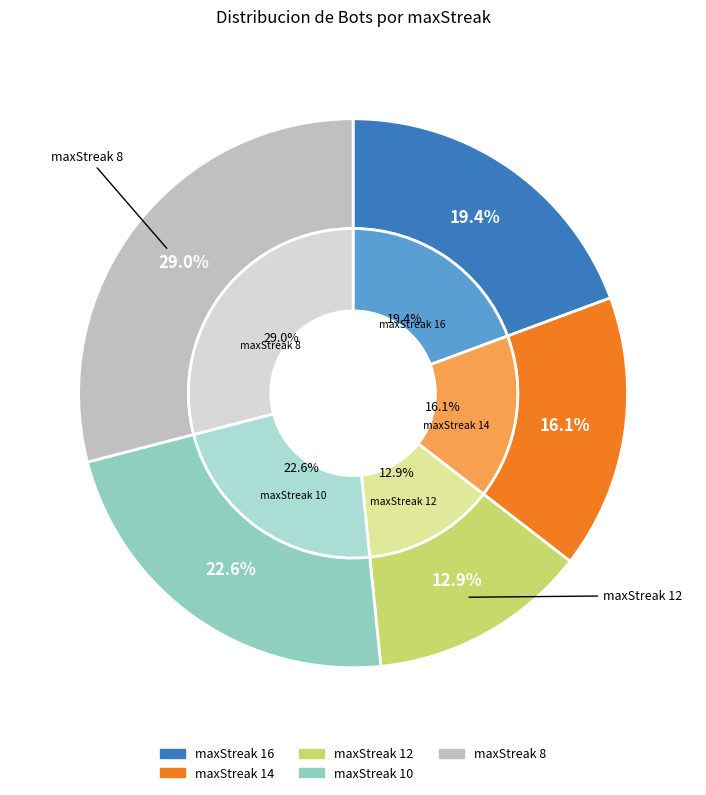

Count the number of slices in the pie.

5